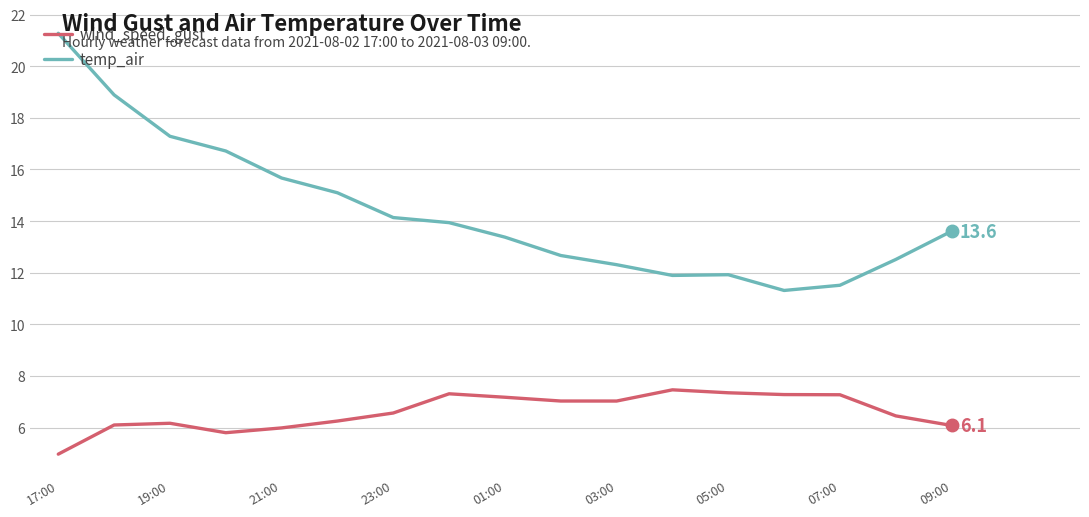

Rank the series by their maximum value, from highest to lowest.

temp_air, wind_speed_gust